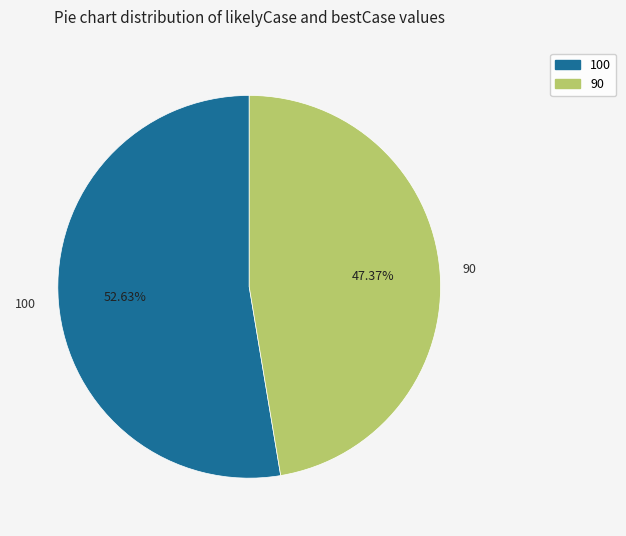

To the nearest percent, what is the difference between the 90 and 100 slice percentages?

5%